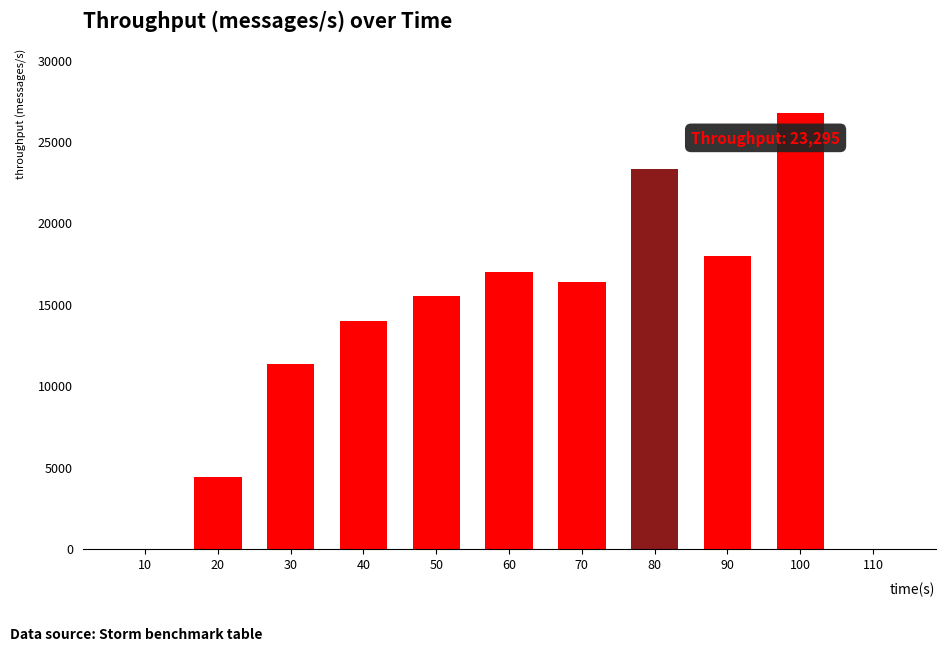

Reading left to right, transcribe all the data shown in this chart.

10=0	20=4422	30=11326	40=13967	50=15495	60=16994	70=16372	80=23295	90=17979	100=26741	110=0